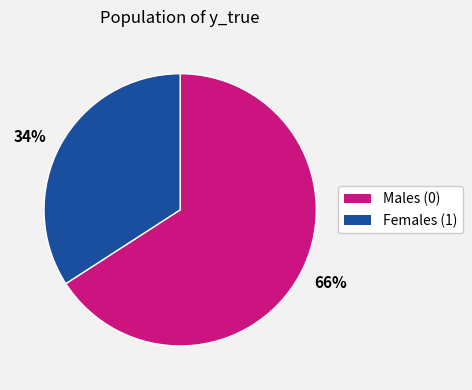

Rank the categories by value from lowest to highest.

34%, 66%